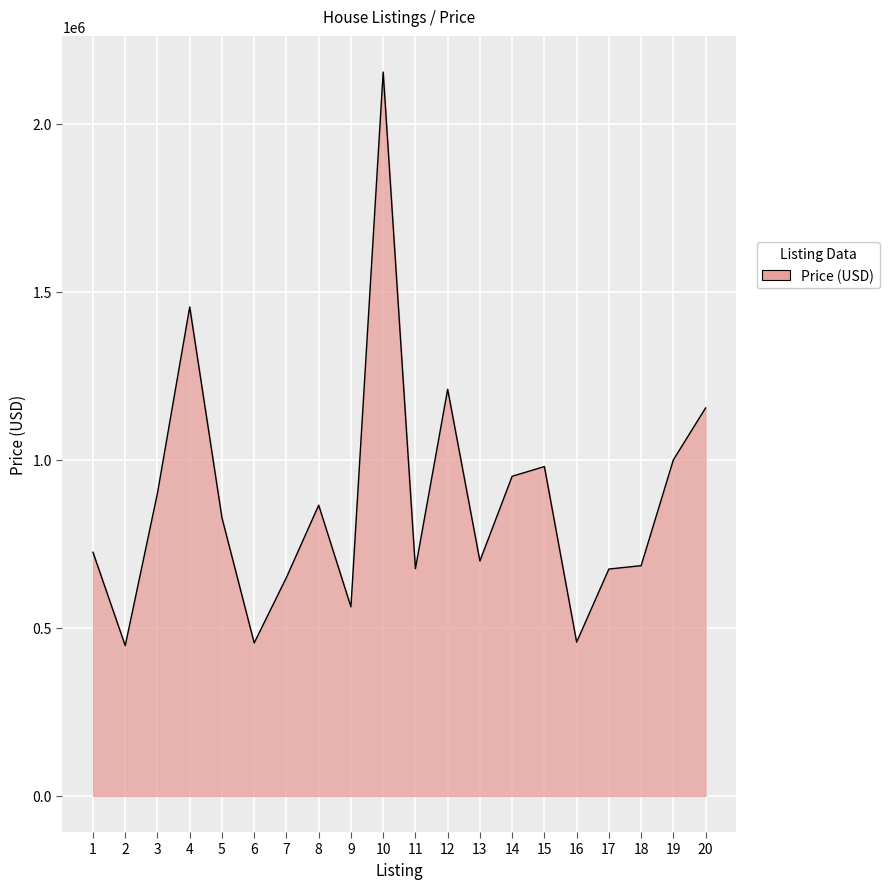

Is it true that the value at 14 is 197070?

False